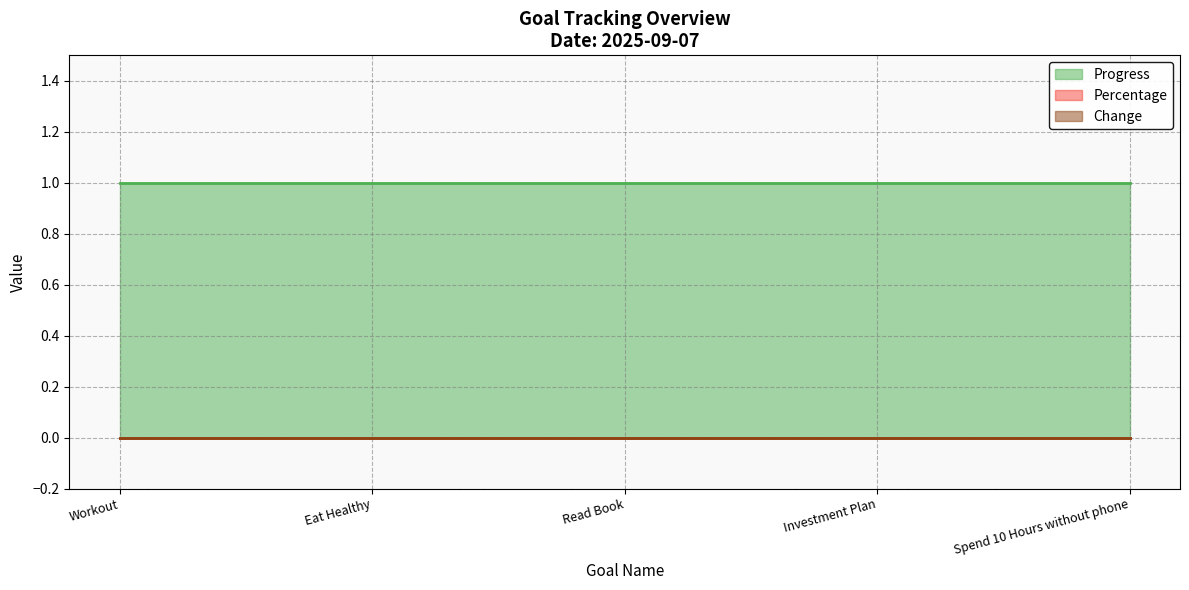

Is it true that Progress equals 1 at Investment Plan?

True